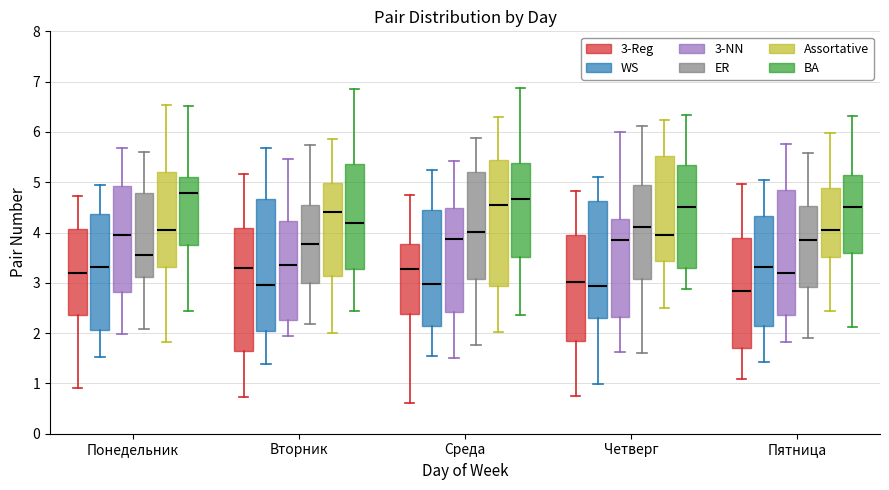

Reading left to right, read every box against the y-axis: the position of its median line, the range the box covers, and the ends of its whiskers. The values are not printed on the chart, so give them approximately, as read against the axis.

Понедельник (3-Reg): median 3.2, box 2.4 to 4.1, whiskers 0.9 to 4.7
Понедельник (WS): median 3.3, box 2.1 to 4.4, whiskers 1.5 to 4.9
Понедельник (3-NN): median 4.0, box 2.8 to 4.9, whiskers 2.0 to 5.7
Понедельник (ER): median 3.6, box 3.1 to 4.8, whiskers 2.1 to 5.6
Понедельник (Assortative): median 4.1, box 3.3 to 5.2, whiskers 1.8 to 6.5
Понедельник (BA): median 4.8, box 3.8 to 5.1, whiskers 2.4 to 6.5
Вторник (3-Reg): median 3.3, box 1.6 to 4.1, whiskers 0.7 to 5.2
Вторник (WS): median 3.0, box 2.0 to 4.7, whiskers 1.4 to 5.7
Вторник (3-NN): median 3.4, box 2.3 to 4.2, whiskers 1.9 to 5.5
Вторник (ER): median 3.8, box 3.0 to 4.6, whiskers 2.2 to 5.7
Вторник (Assortative): median 4.4, box 3.1 to 5.0, whiskers 2.0 to 5.9
Вторник (BA): median 4.2, box 3.3 to 5.4, whiskers 2.4 to 6.9
Среда (3-Reg): median 3.3, box 2.4 to 3.8, whiskers 0.6 to 4.7
Среда (WS): median 3.0, box 2.1 to 4.4, whiskers 1.5 to 5.3
Среда (3-NN): median 3.9, box 2.4 to 4.5, whiskers 1.5 to 5.4
Среда (ER): median 4.0, box 3.1 to 5.2, whiskers 1.8 to 5.9
Среда (Assortative): median 4.5, box 2.9 to 5.4, whiskers 2.0 to 6.3
Среда (BA): median 4.7, box 3.5 to 5.4, whiskers 2.4 to 6.9
Четверг (3-Reg): median 3.0, box 1.8 to 3.9, whiskers 0.7 to 4.8
Четверг (WS): median 2.9, box 2.3 to 4.6, whiskers 1.0 to 5.1
Четверг (3-NN): median 3.8, box 2.3 to 4.3, whiskers 1.6 to 6.0
Четверг (ER): median 4.1, box 3.1 to 4.9, whiskers 1.6 to 6.1
Четверг (Assortative): median 3.9, box 3.4 to 5.5, whiskers 2.5 to 6.2
Четверг (BA): median 4.5, box 3.3 to 5.3, whiskers 2.9 to 6.3
Пятница (3-Reg): median 2.8, box 1.7 to 3.9, whiskers 1.1 to 5.0
Пятница (WS): median 3.3, box 2.1 to 4.3, whiskers 1.4 to 5.0
Пятница (3-NN): median 3.2, box 2.4 to 4.9, whiskers 1.8 to 5.8
Пятница (ER): median 3.8, box 2.9 to 4.5, whiskers 1.9 to 5.6
Пятница (Assortative): median 4.1, box 3.5 to 4.9, whiskers 2.4 to 6.0
Пятница (BA): median 4.5, box 3.6 to 5.1, whiskers 2.1 to 6.3